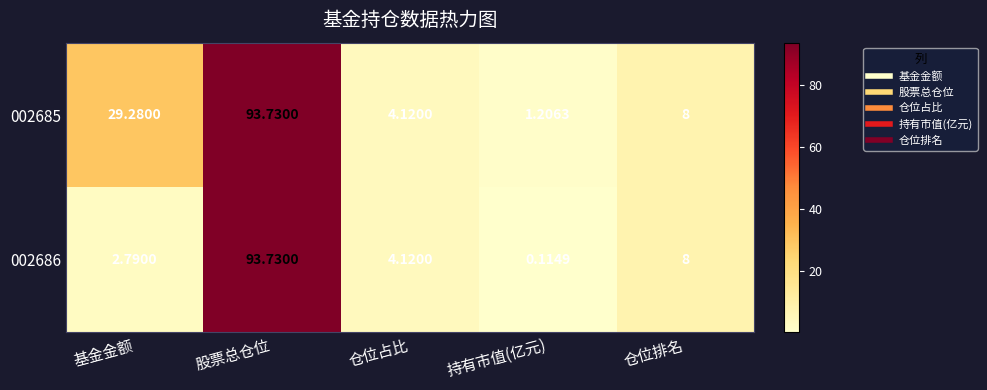

At which category is the sum across all series the highest?

股票总仓位